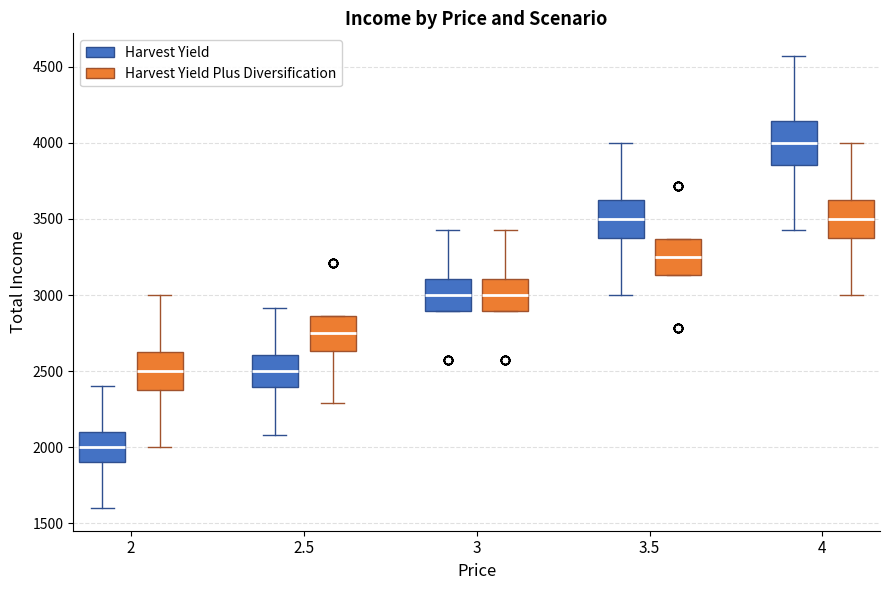

Reading left to right, read every box against the y-axis: the position of its median line, the range the box covers, and the ends of its whiskers. The values are not printed on the chart, so give them approximately, as read against the axis.

2 (Harvest Yield): median 2000, box 1900 to 2100, whiskers 1600 to 2400
2 (Harvest Yield Plus Diversification): median 2500, box 2400 to 2650, whiskers 2000 to 3000
2.5 (Harvest Yield): median 2500, box 2400 to 2600, whiskers 2100 to 2900
2.5 (Harvest Yield Plus Diversification): median 2750, box 2650 to 2850, whiskers 2300 to 2850
3 (Harvest Yield): median 3000, box 2900 to 3100, whiskers 2900 to 3450
3 (Harvest Yield Plus Diversification): median 3000, box 2900 to 3100, whiskers 2900 to 3450
3.5 (Harvest Yield): median 3500, box 3400 to 3650, whiskers 3000 to 4000
3.5 (Harvest Yield Plus Diversification): median 3250, box 3150 to 3350, whiskers 3150 to 3350
4 (Harvest Yield): median 4000, box 3850 to 4150, whiskers 3450 to 4550
4 (Harvest Yield Plus Diversification): median 3500, box 3400 to 3650, whiskers 3000 to 4000